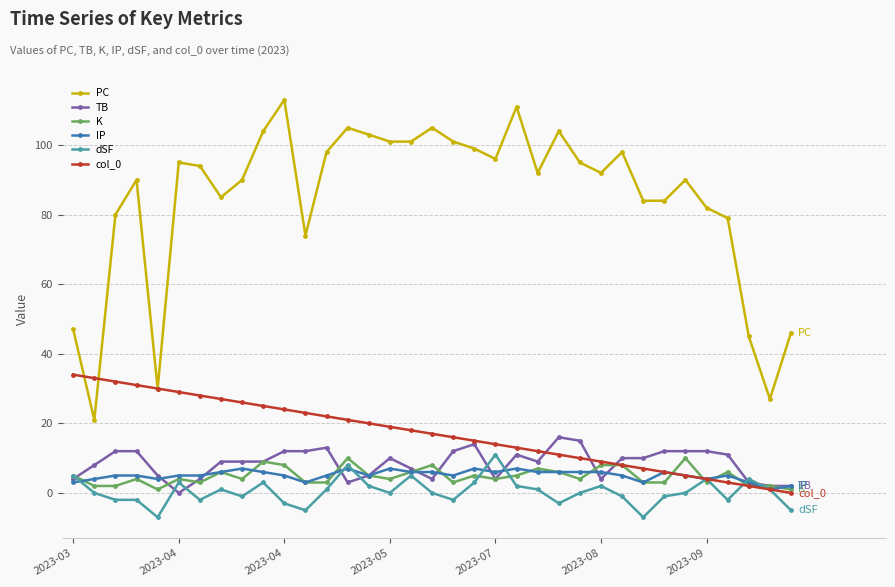

What is the minimum value shown in the chart?

-7